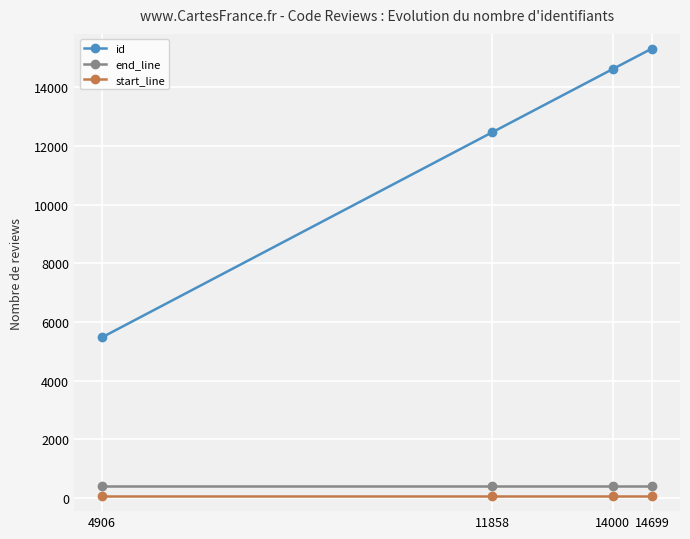

Reading right to left, list all the values displayed in this chart.

id: 15313	14614	12464	5477
end_line: 420	420	420	420
start_line: 56	56	56	56